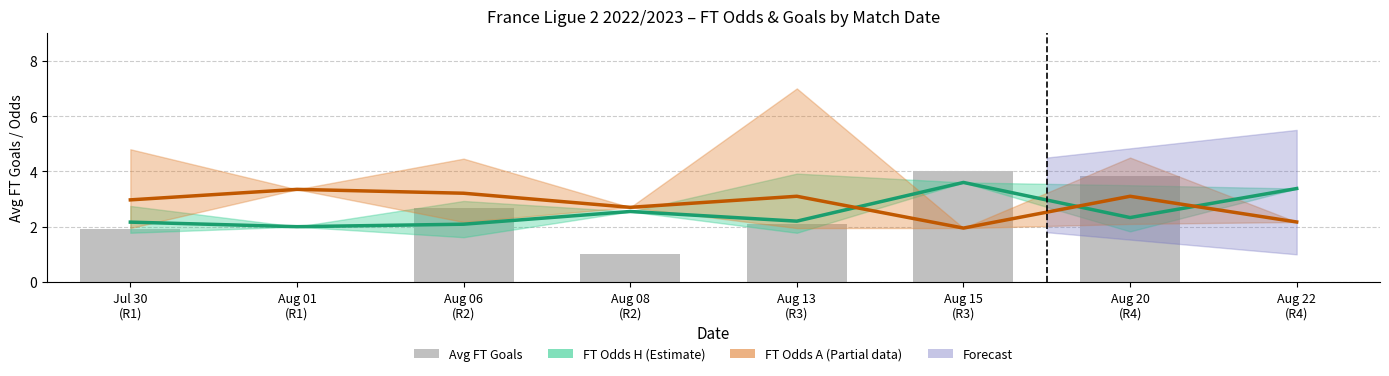

At Jul 30
(R1), list the series in order from largest to smallest.

FT Odds A, FT Odds H, Avg FT Goals